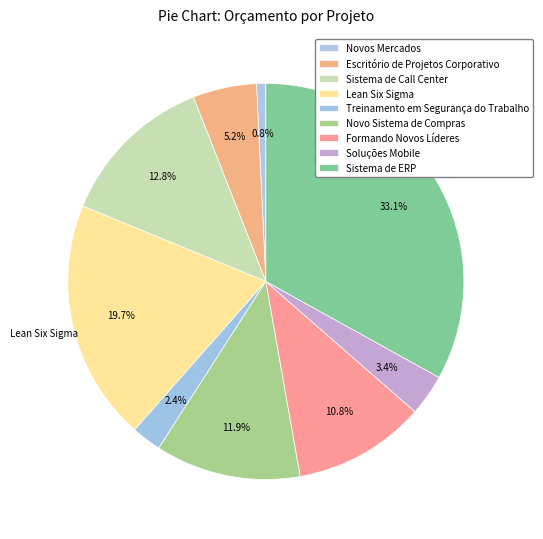

How many slices are in this pie chart?

9